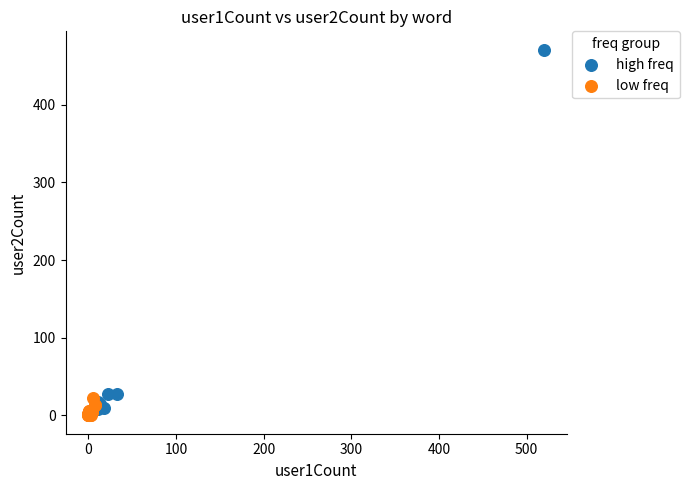

Which series reaches the maximum Y coordinate?

high freq